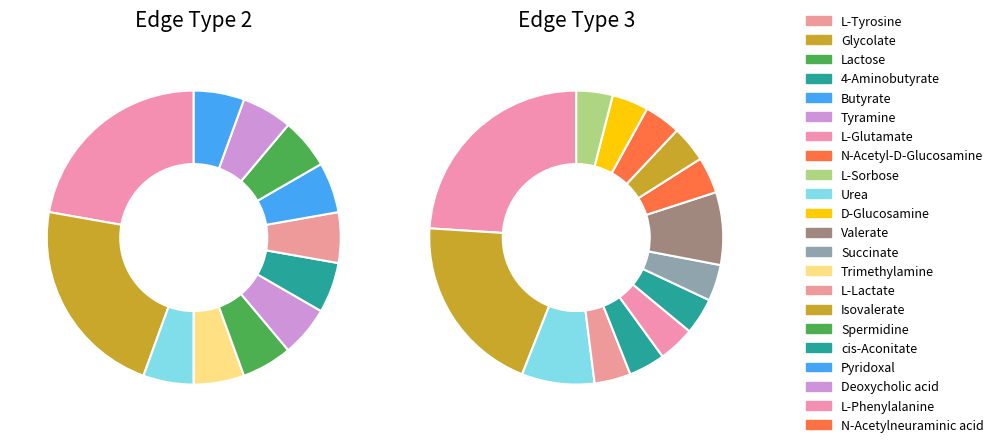

What is the change in value from edgeType 2 to edgeType 3?

+7